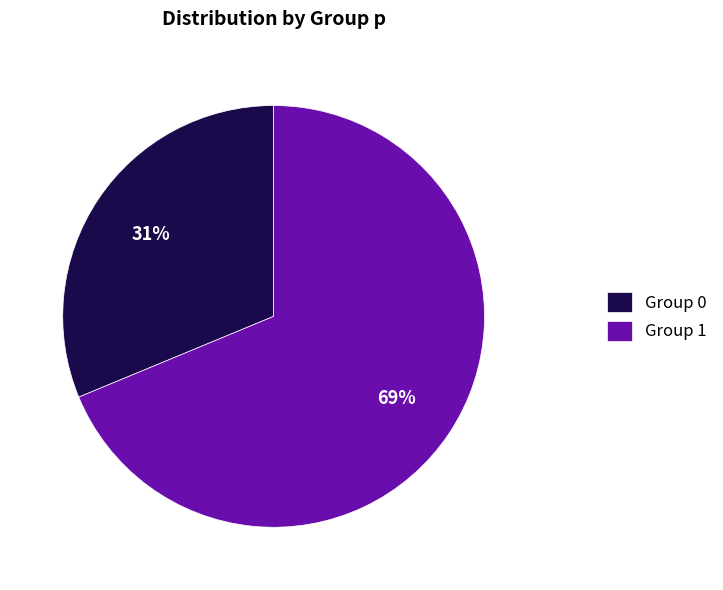

What is the majority slice?

Group 1